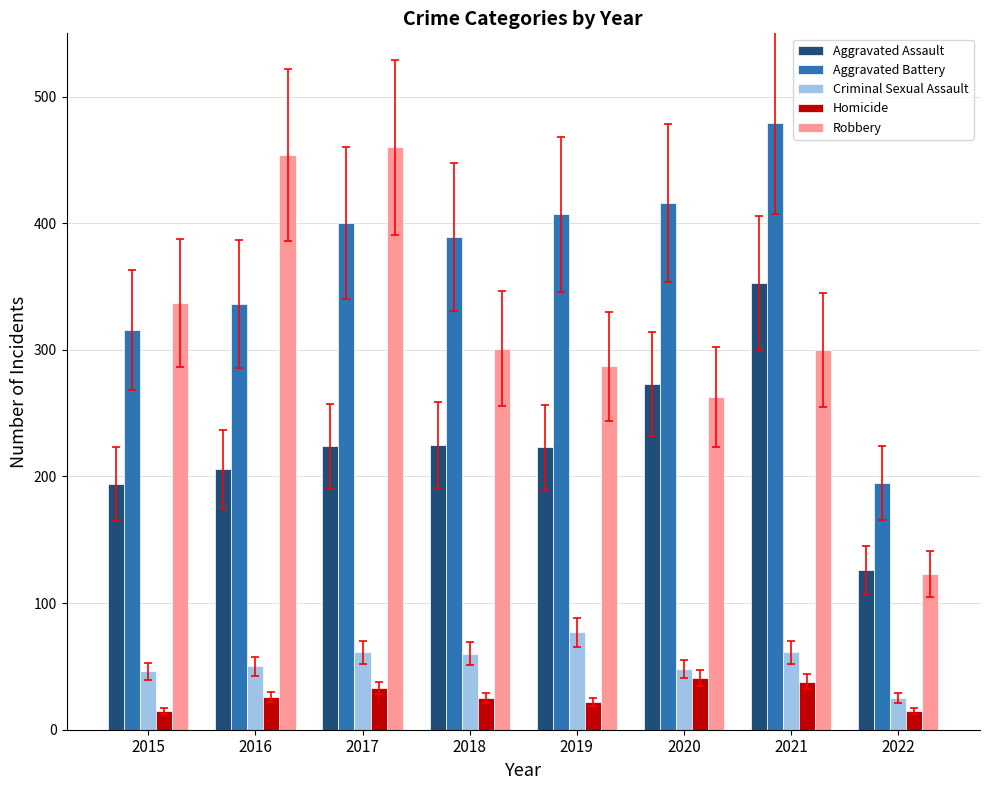

What is the highest value of the Homicide series?

41